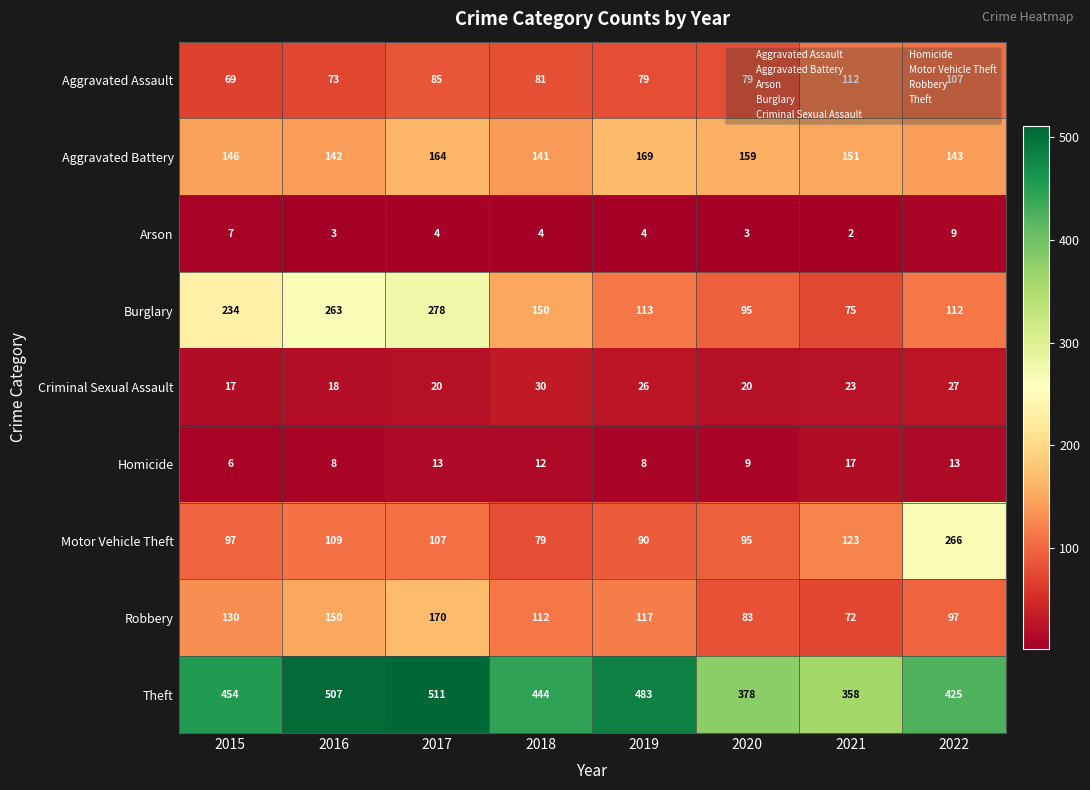

The Aggravated Assault series shows 103 at 2020. True or false?

False